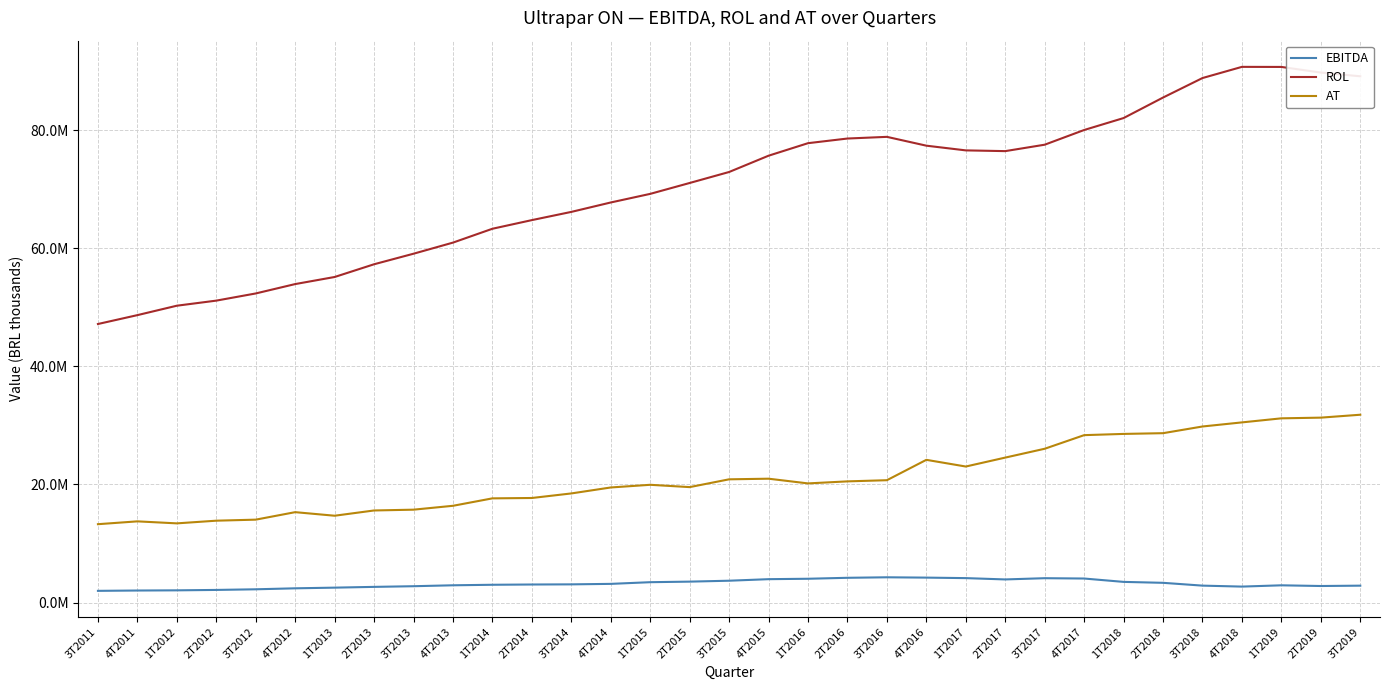

Is this an area chart (filled region under the line)?

No